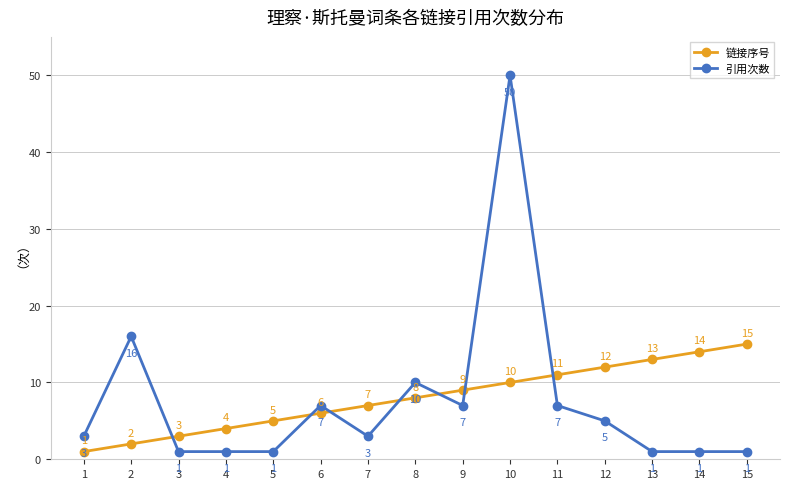

What is the total value across all series at 9?

16